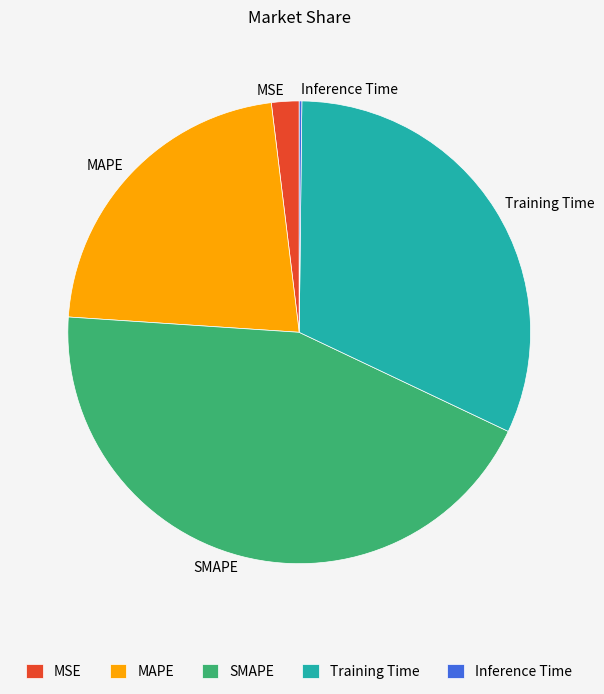

Which category has the biggest portion of the pie?

SMAPE